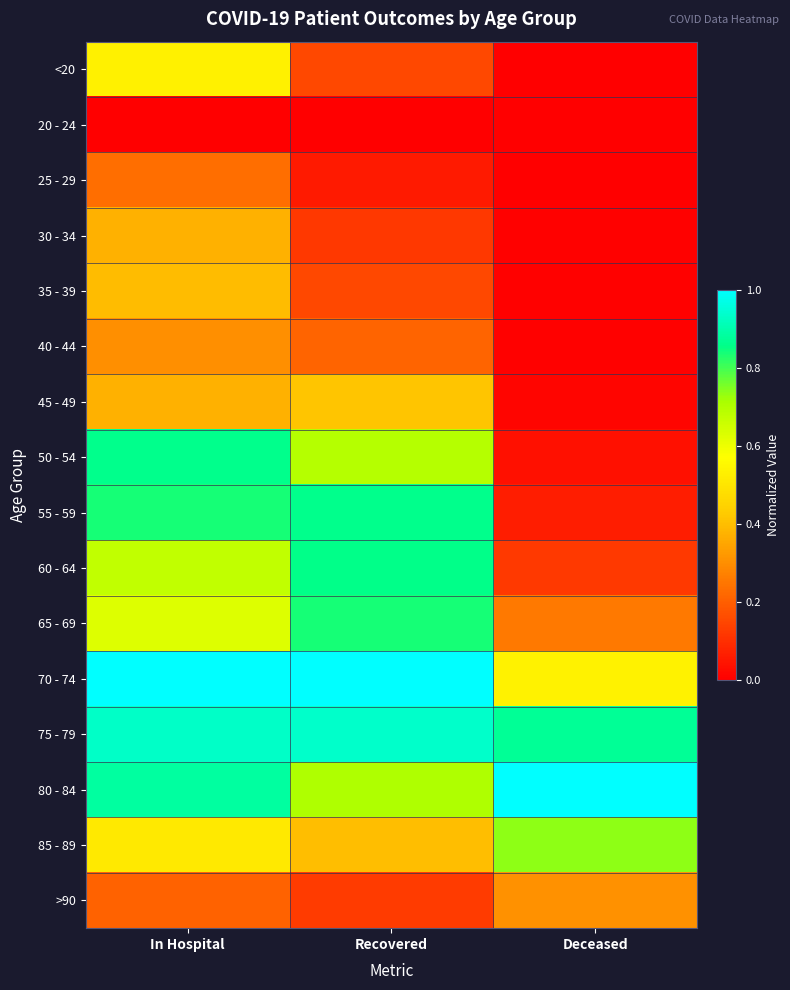

Reading left to right, extract all data points from this chart.

<20: In Hospital=0.5	Recovered=0.2	Deceased=0.0
20 - 24: In Hospital=0.0	Recovered=0.0	Deceased=0.0
25 - 29: In Hospital=0.2	Recovered=0.1	Deceased=0.0
30 - 34: In Hospital=0.4	Recovered=0.1	Deceased=0.0
35 - 39: In Hospital=0.4	Recovered=0.2	Deceased=0.0
40 - 44: In Hospital=0.3	Recovered=0.2	Deceased=0.0
45 - 49: In Hospital=0.4	Recovered=0.4	Deceased=0.0
50 - 54: In Hospital=0.9	Recovered=0.7	Deceased=0.0
55 - 59: In Hospital=0.8	Recovered=0.9	Deceased=0.1
60 - 64: In Hospital=0.7	Recovered=0.9	Deceased=0.1
65 - 69: In Hospital=0.6	Recovered=0.8	Deceased=0.3
70 - 74: In Hospital=1.0	Recovered=1.0	Deceased=0.5
75 - 79: In Hospital=0.9	Recovered=0.9	Deceased=0.9
80 - 84: In Hospital=0.9	Recovered=0.7	Deceased=1.0
85 - 89: In Hospital=0.5	Recovered=0.4	Deceased=0.7
>90: In Hospital=0.2	Recovered=0.1	Deceased=0.3